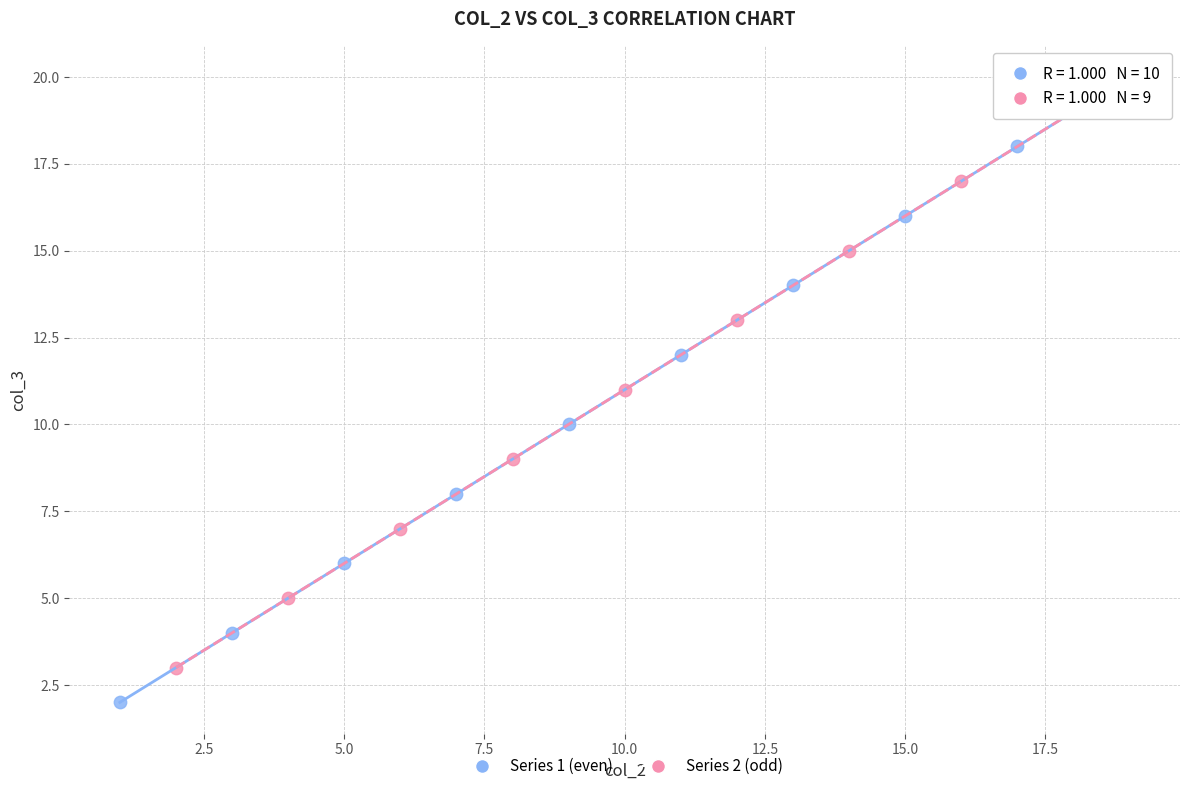

Which series reaches the minimum Y coordinate?

Series 1 (even)